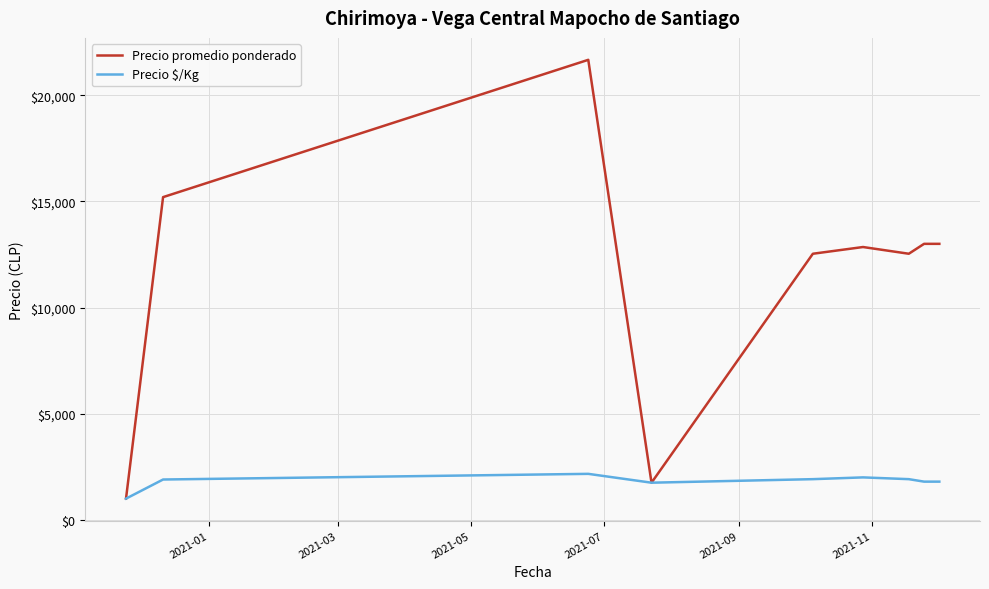

Rank the series by their average value, from lowest to highest.

Precio $/Kg, Precio promedio ponderado